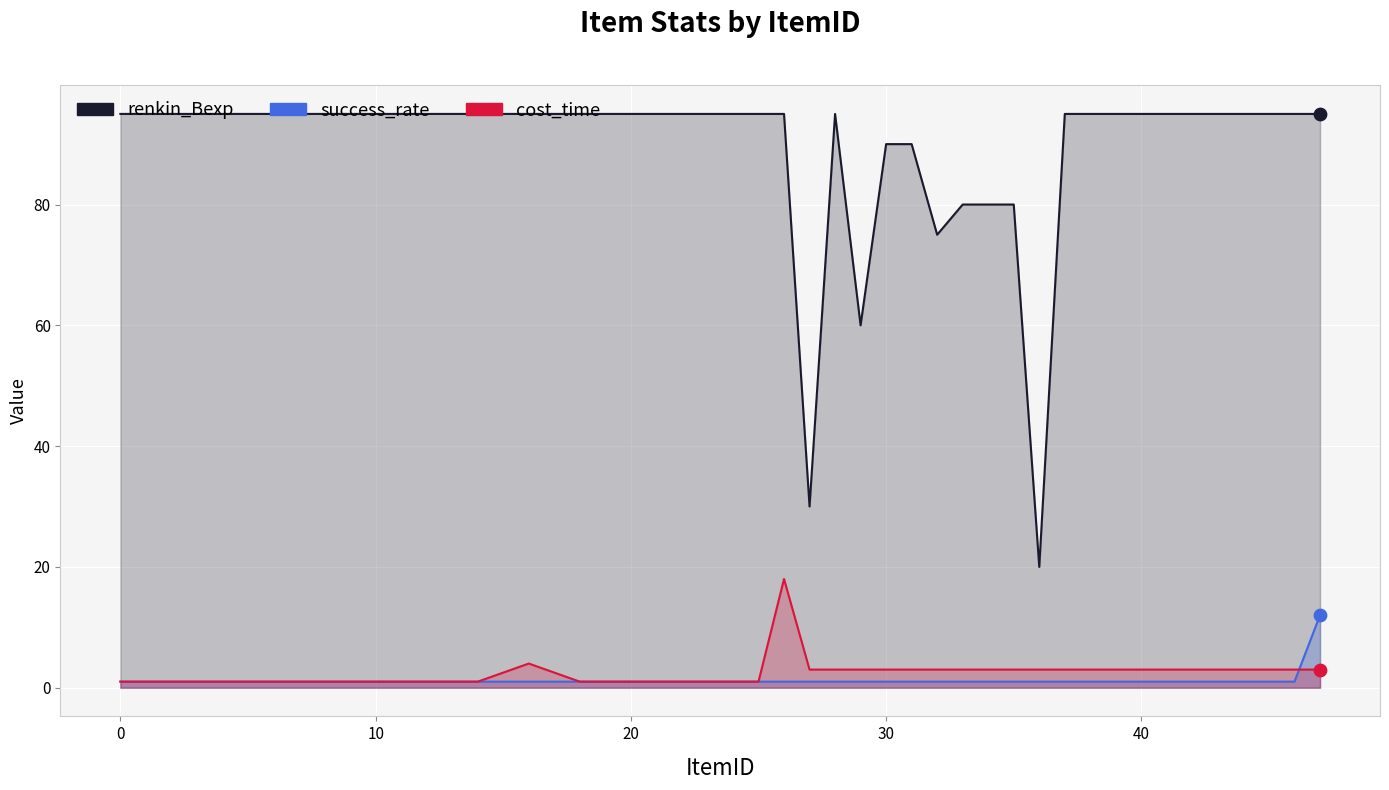

Which series reaches the maximum Y coordinate?

renkin_Bexp